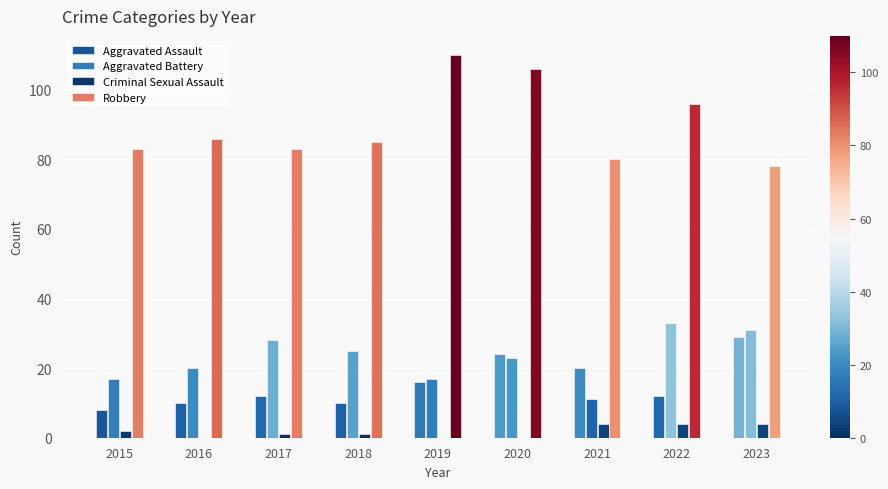

The value of Criminal Sexual Assault at 2016 is 0. True or false?

True